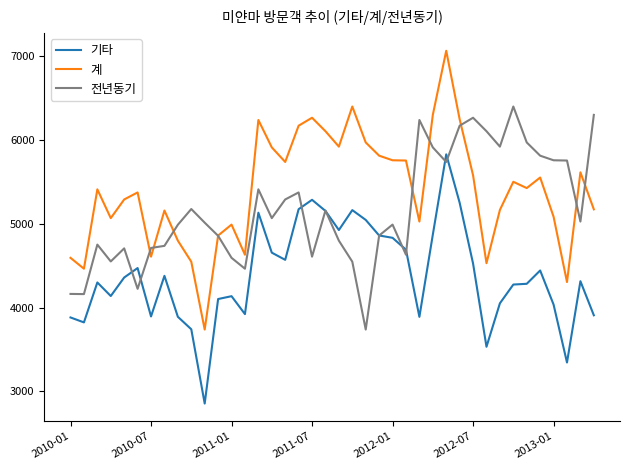

Which series has the largest total across all categories?

계